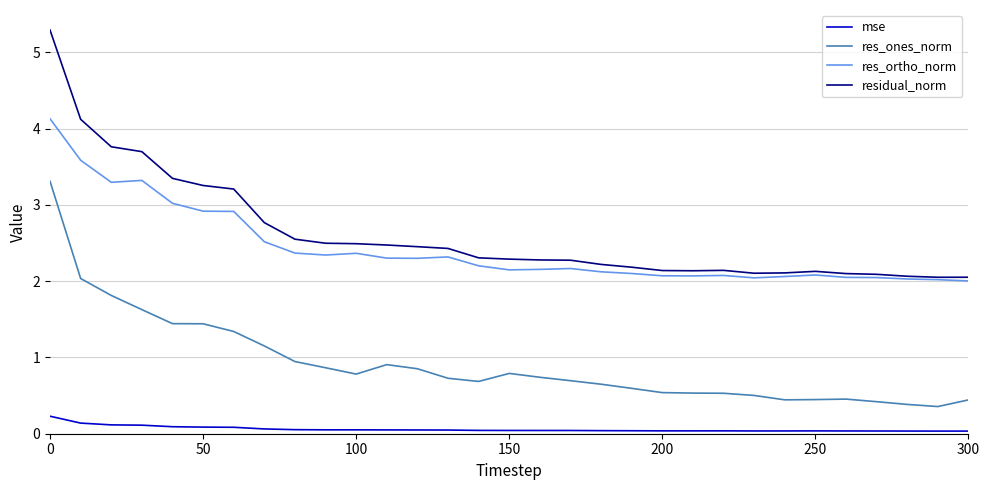

How many lines are shown in the chart?

4